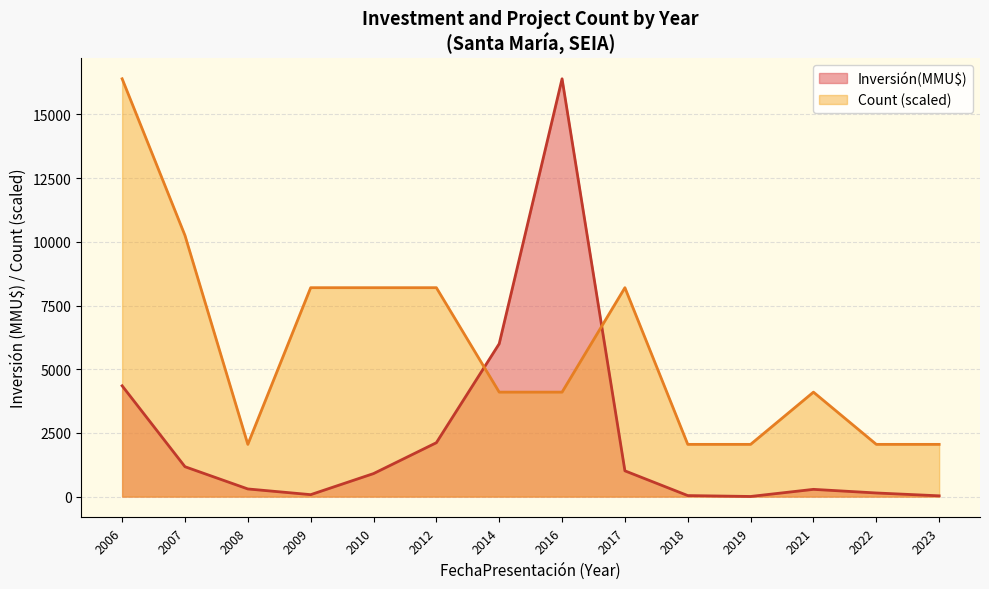

What are all the series names shown in the legend?

Inversión(MMU$), Count (scaled)